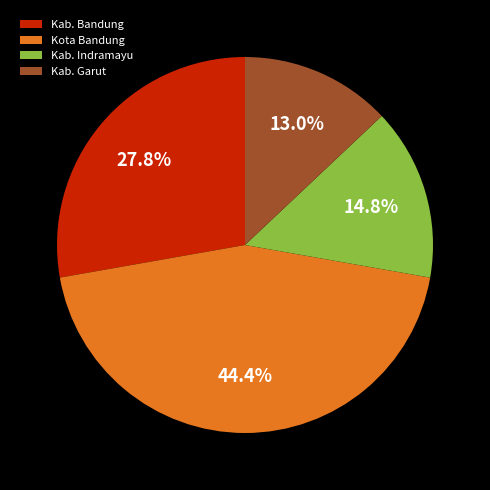

Which slice is the smallest?

Kab. Garut